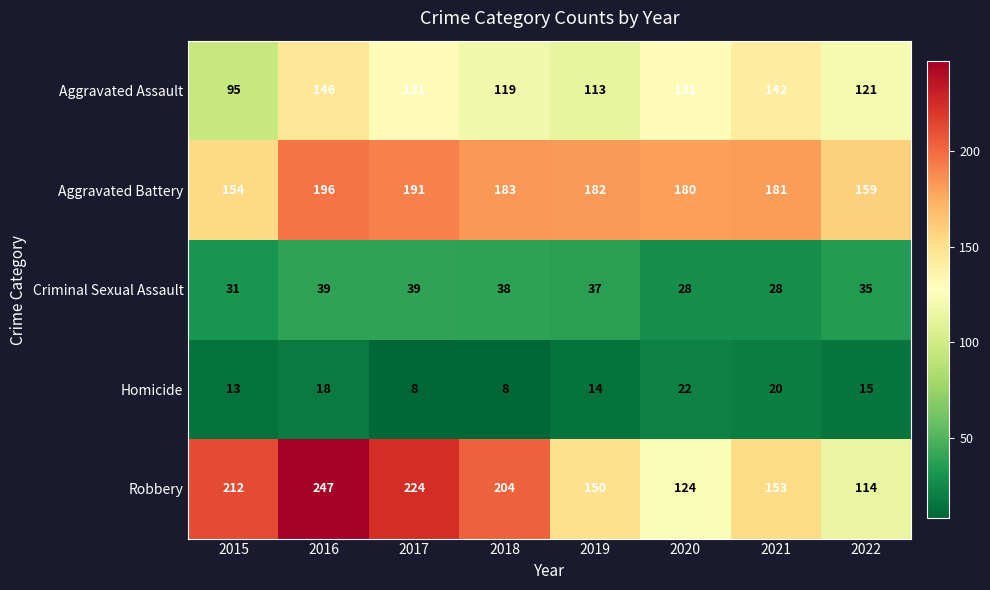

What is the maximum value shown in the chart?

247